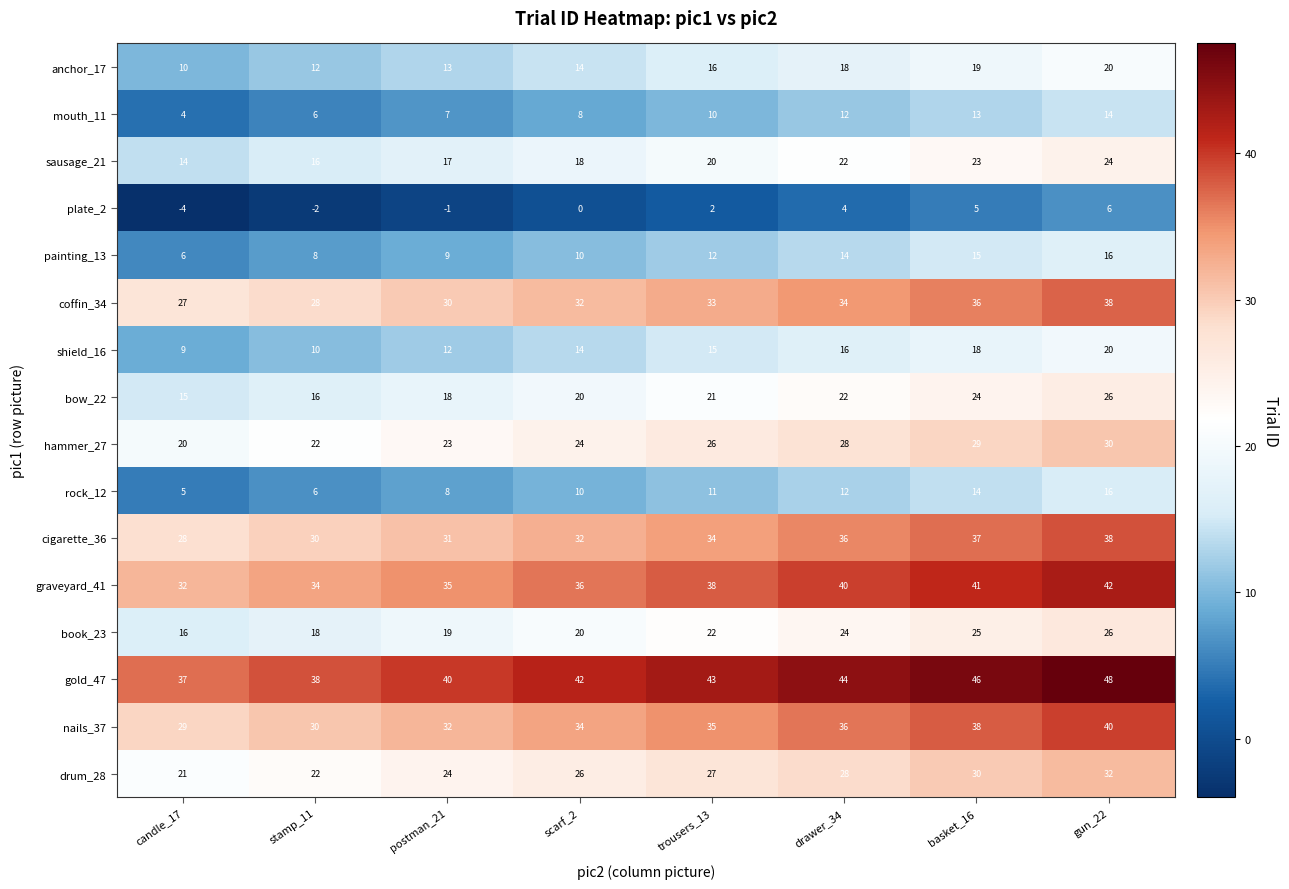

At which category is the sum across all series the highest?

gun_22